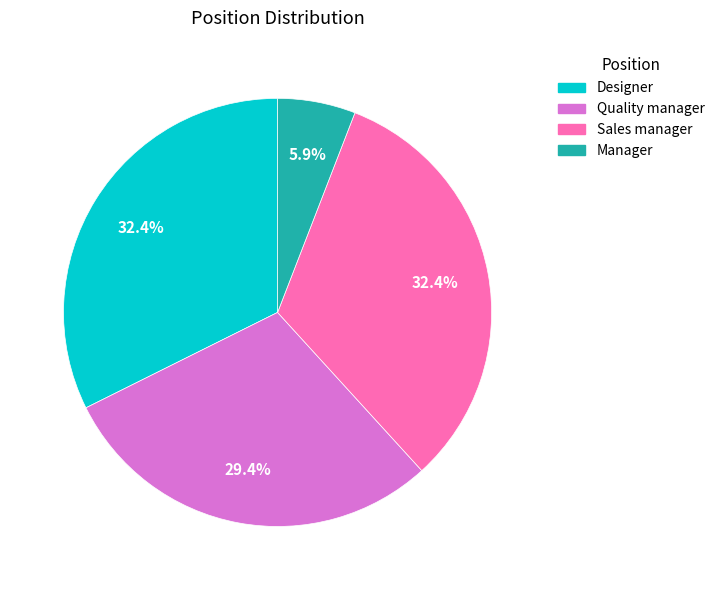

Does any single category account for the majority?

No